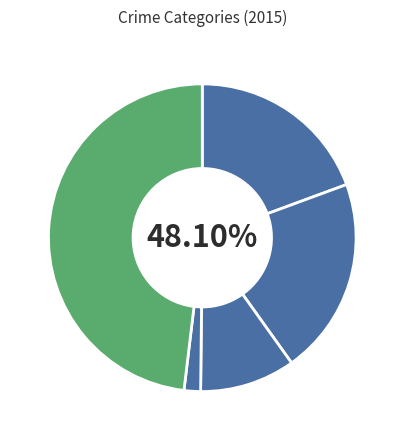

Which has a higher value, Aggravated Assault or Criminal Sexual Assault?

Aggravated Assault